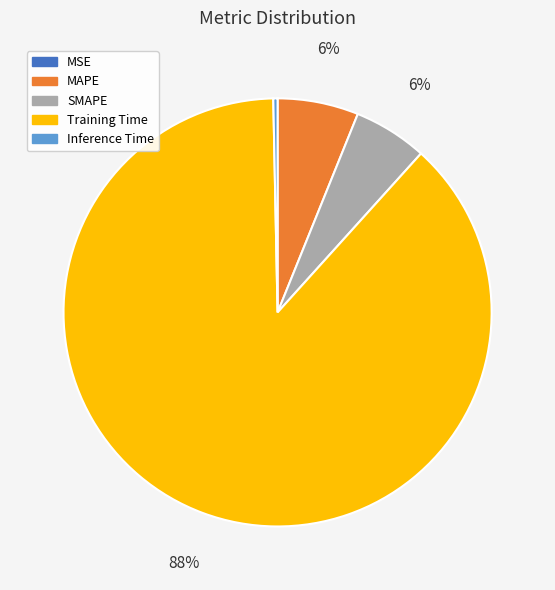

Is the sum of Inference Time and MAPE greater than half?

No